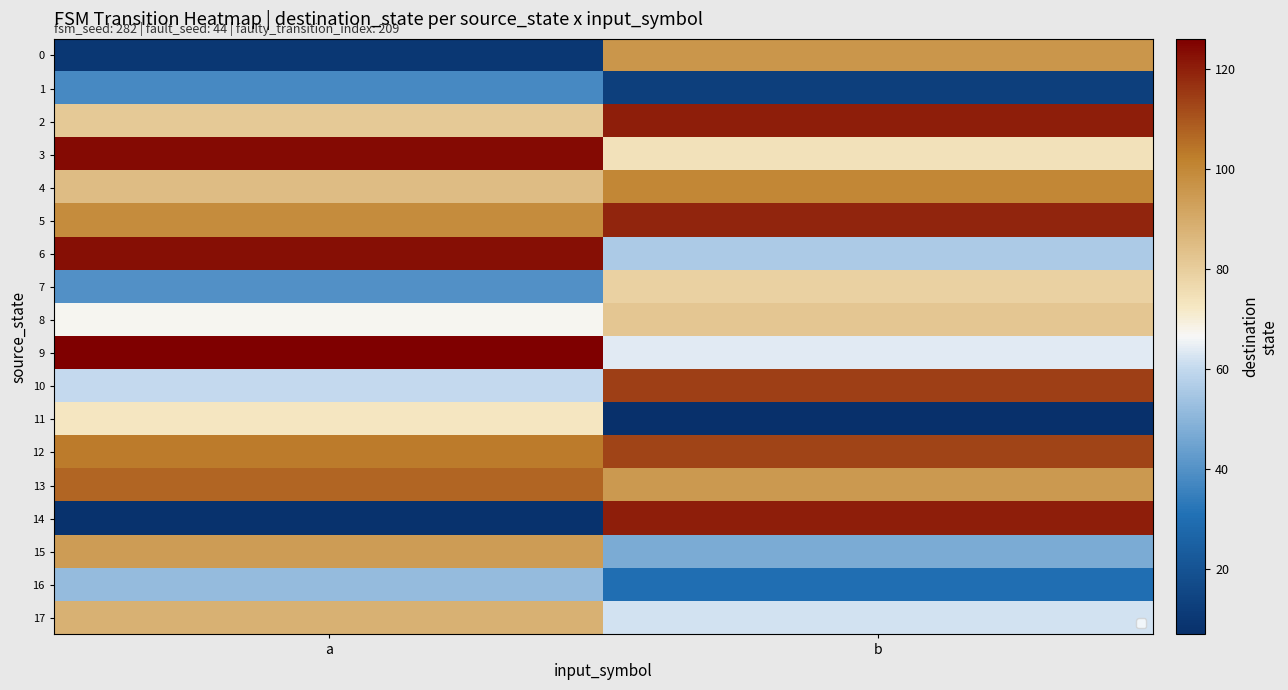

What is the difference between the highest and lowest values at a?

118